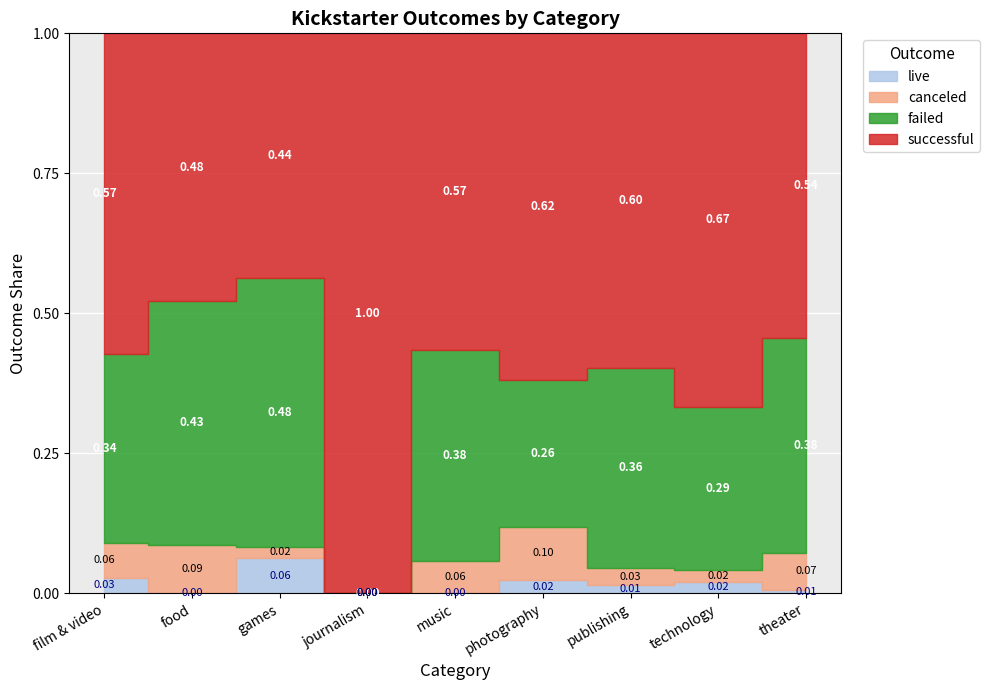

How many lines are shown in the chart?

4